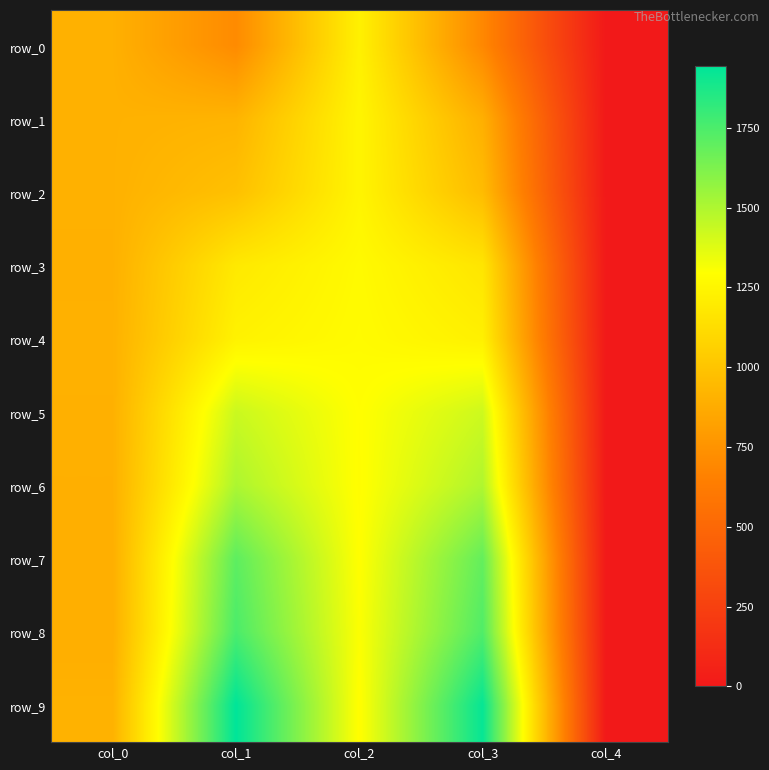

What is the maximum value shown in the chart?

1943.9